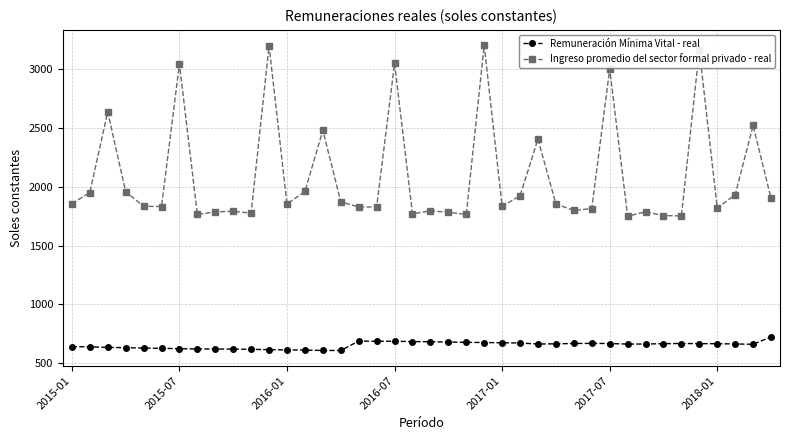

List the series in order of their peak value, lowest first.

Remuneración Mínima Vital - real, Ingreso promedio del sector formal privado - real